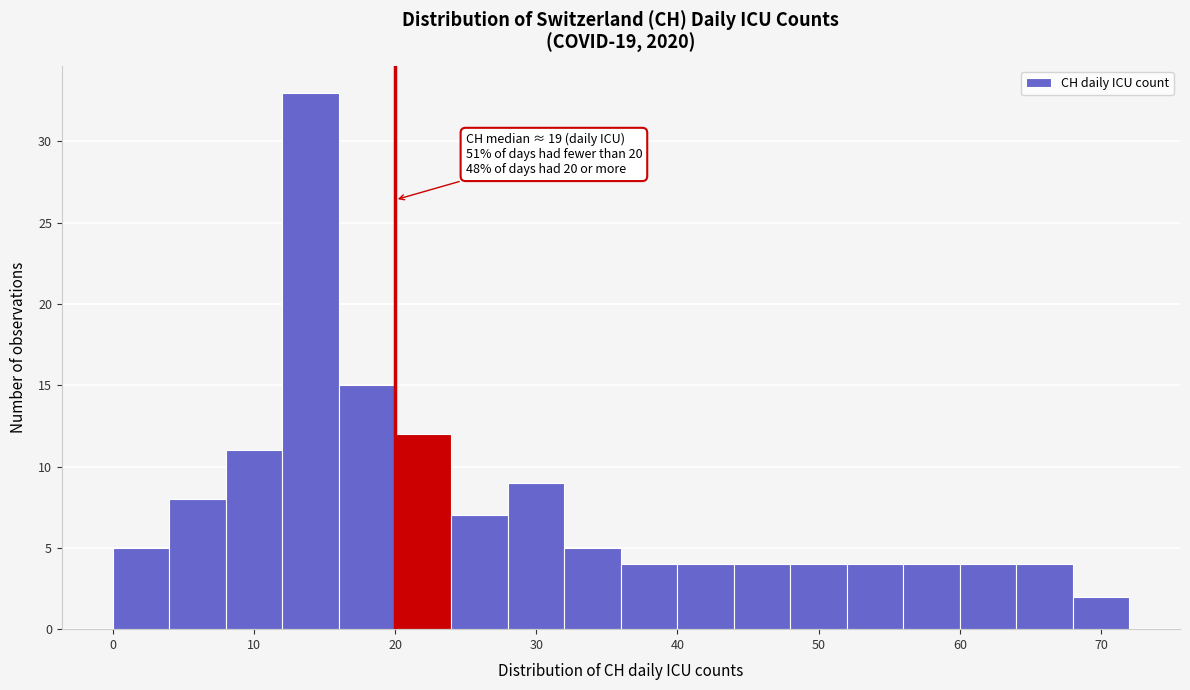

Which range on the x-axis has the tallest bar?

12 to 16